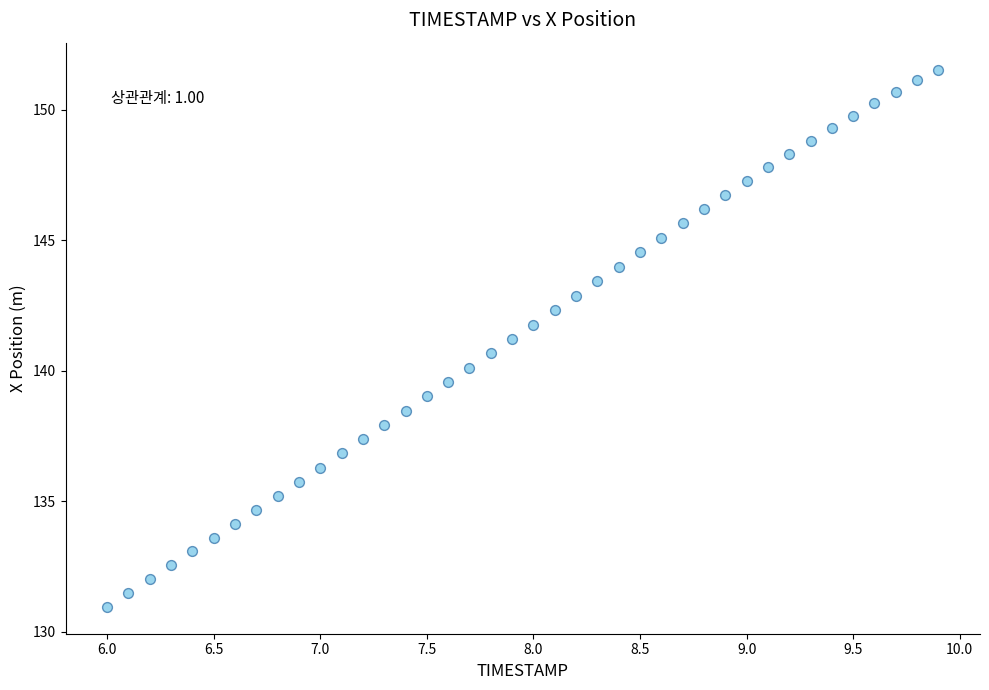

What is the range of Y values (max minus min)?

20.6